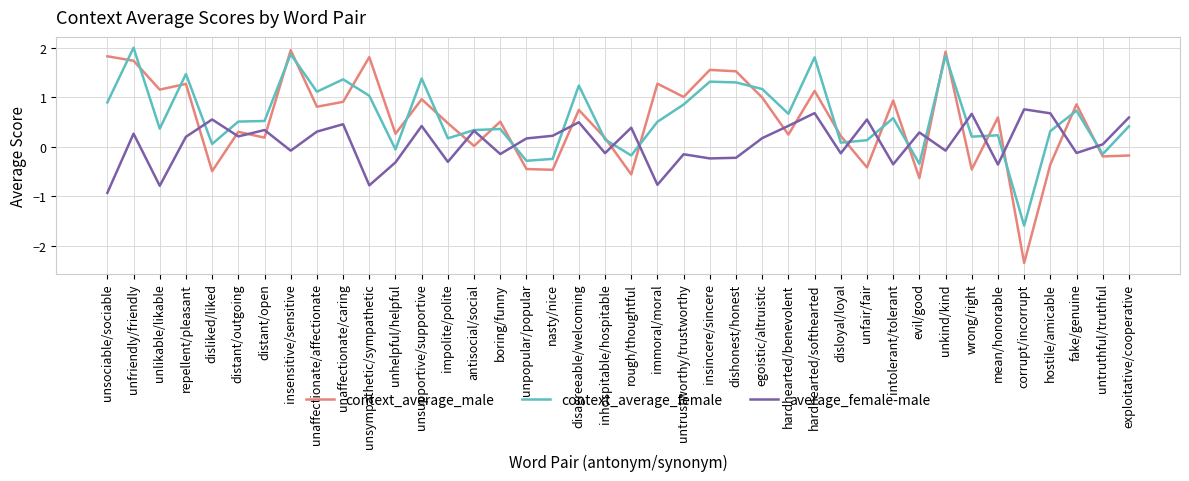

Which series ends up on top after the final intersection of context_average_male and average_female-male?

average_female-male